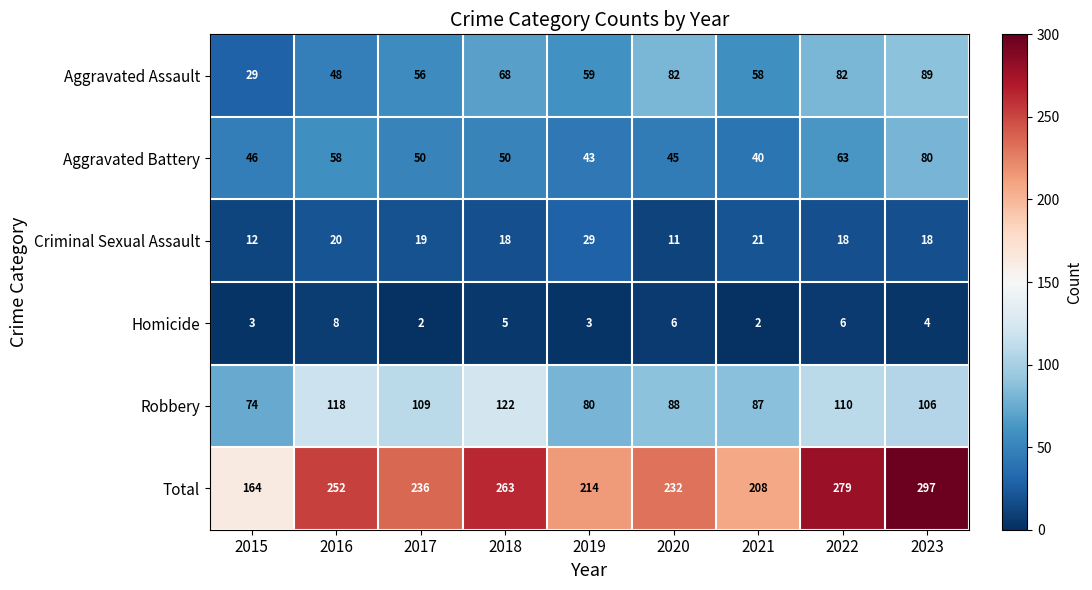

Is it true that Criminal Sexual Assault equals 12 at 2015?

True